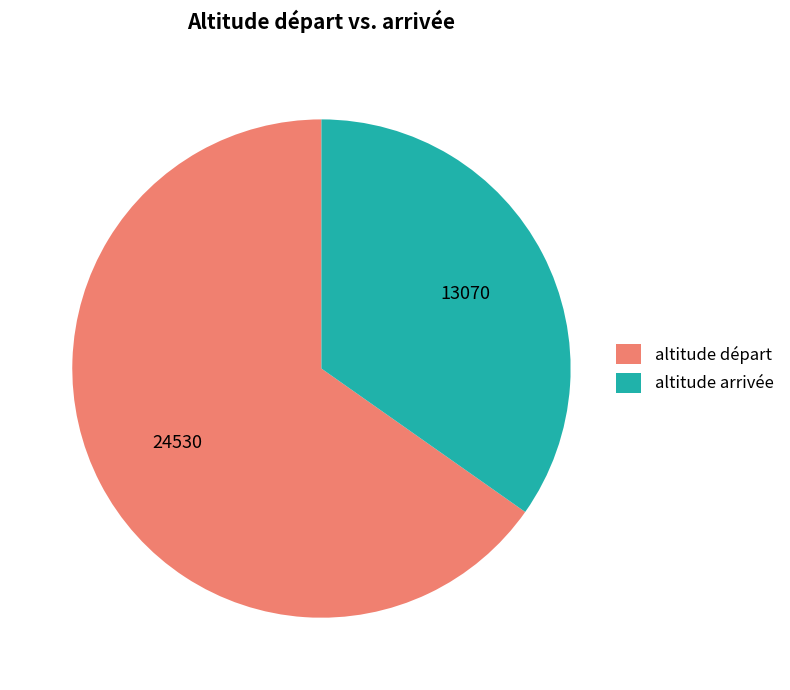

Which category has the smallest portion of the pie?

altitude arrivée